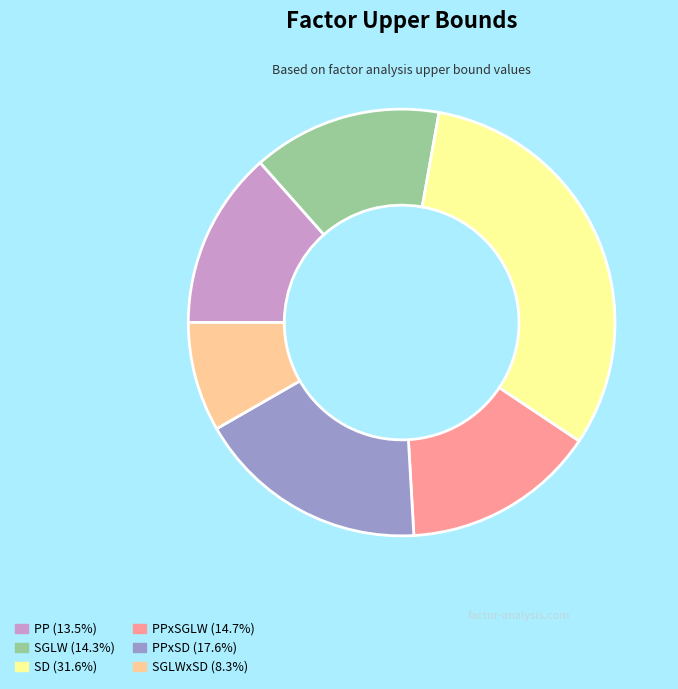

Count the number of slices in the pie.

6